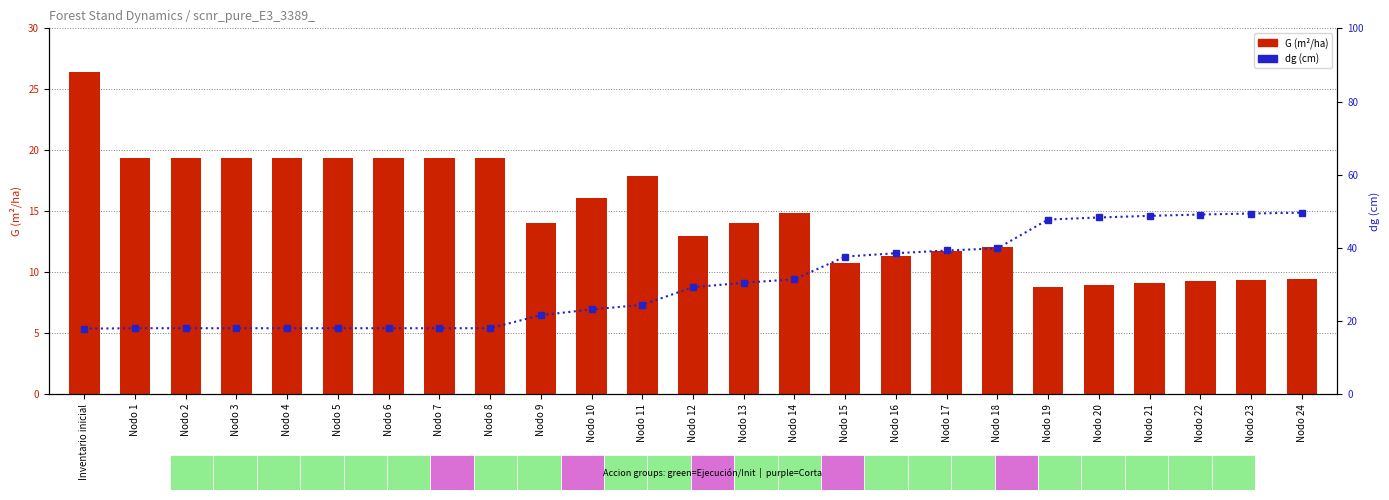

How many values in the G (basal area) series exceed 14?

14